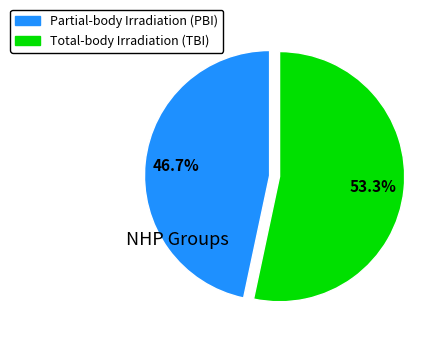

Is it true that Partial-body Irradiation (PBI) is 47% of the pie?

True